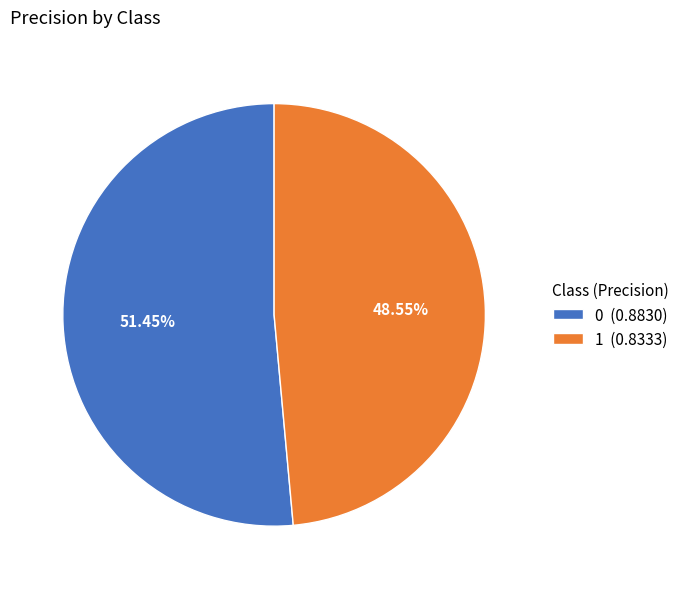

True or false: 0 accounts for 51% of the total.

True